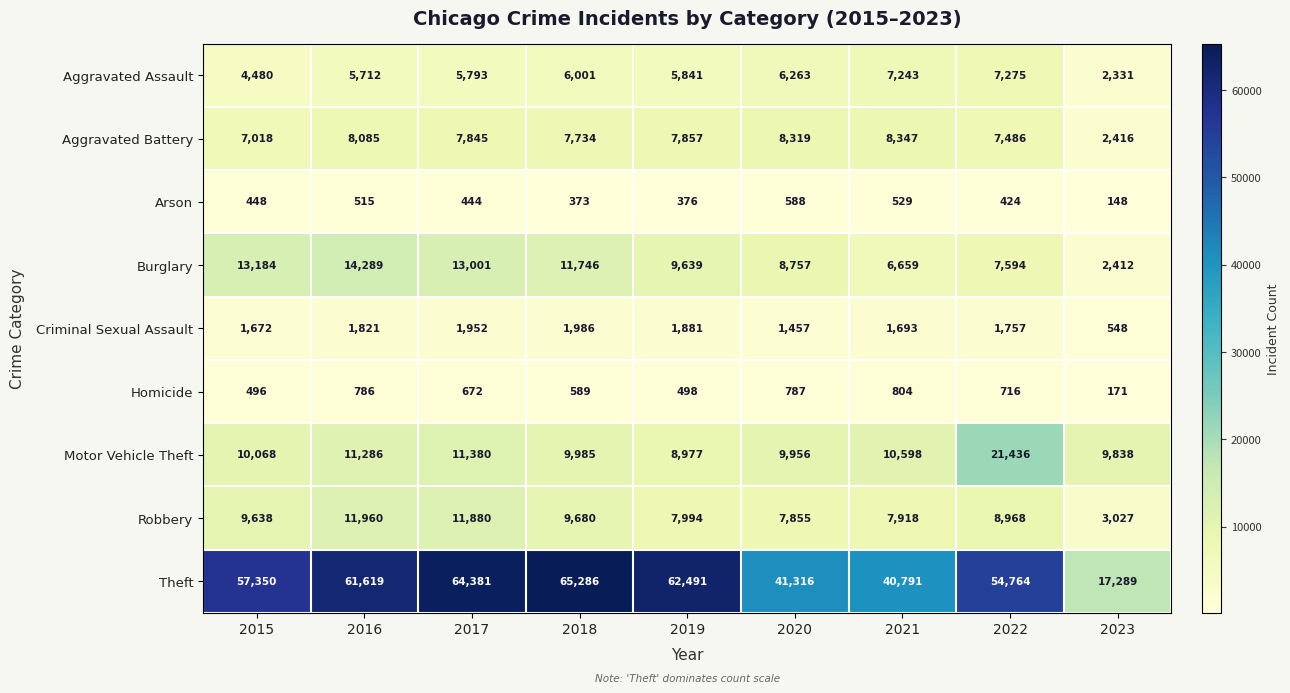

Is it true that Aggravated Battery equals 12841 at 2021?

False